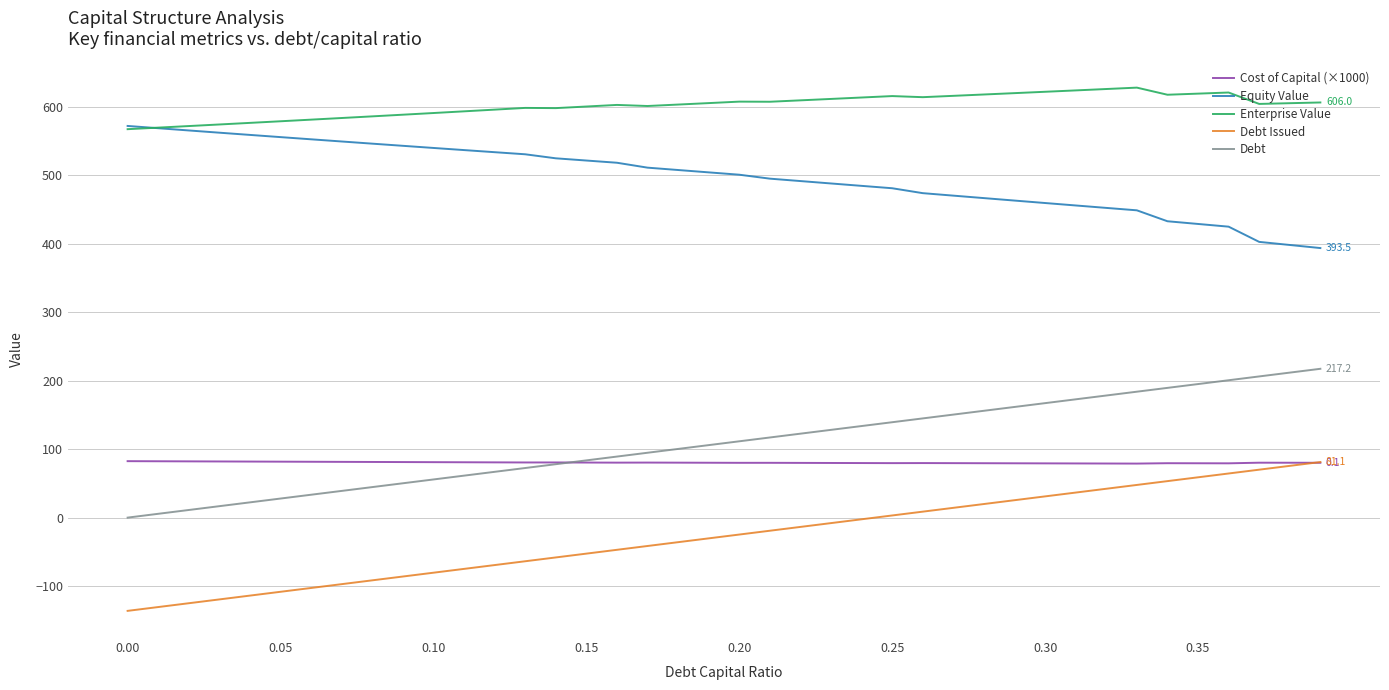

What is the smallest value displayed?

-136.1